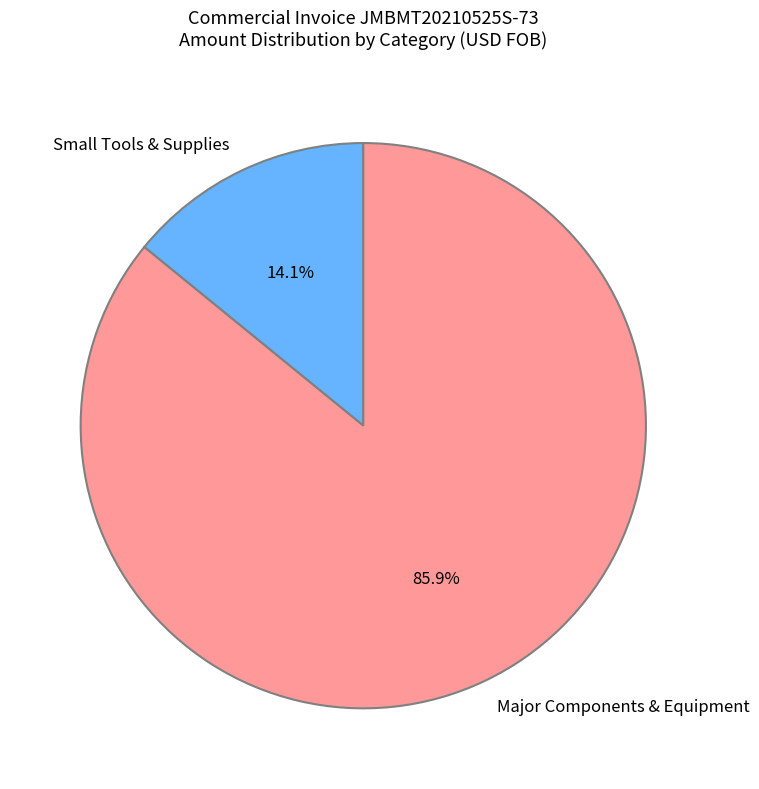

Which slice is the smallest?

Small Tools & Supplies